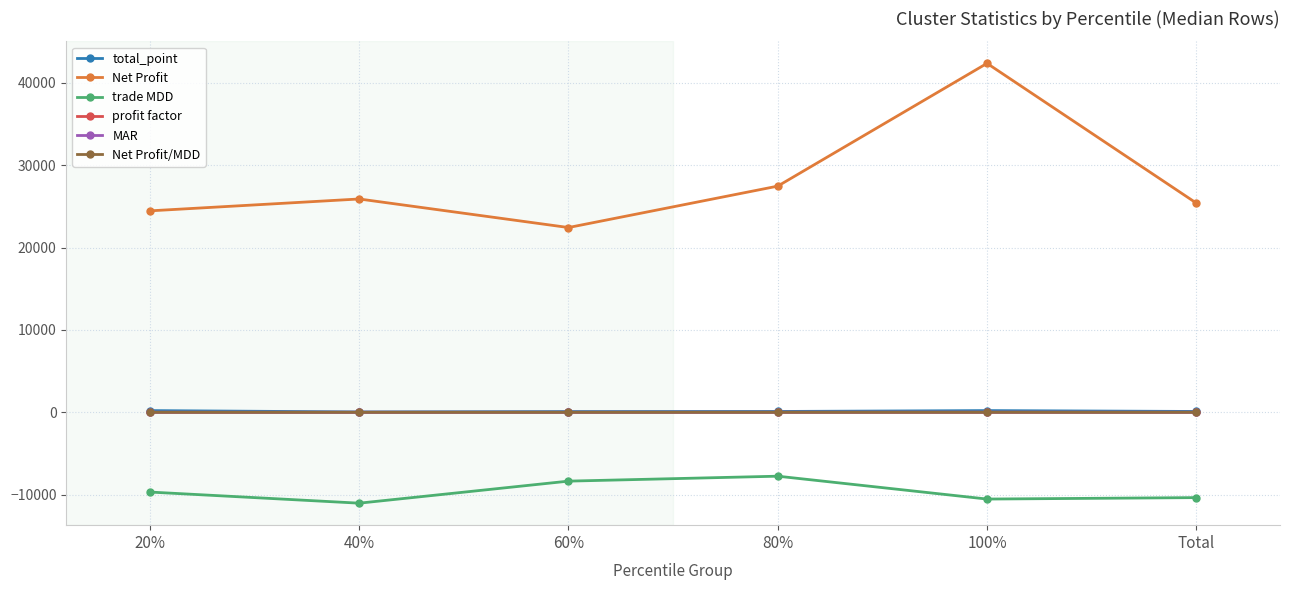

Read the profit factor value at 100%.

7.9